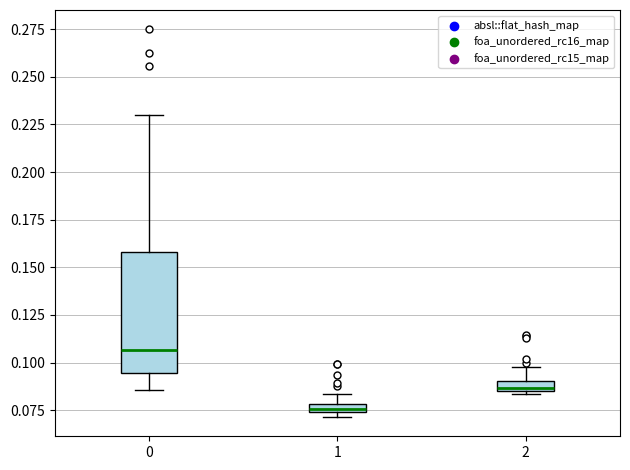

Comparing the boxes themselves (not the whiskers), which one is the tallest?

0